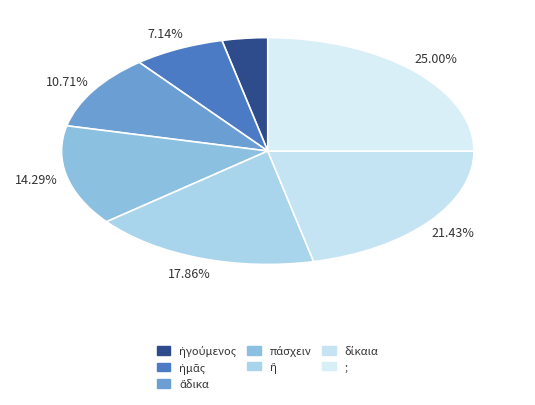

Count the number of slices in the pie.

7